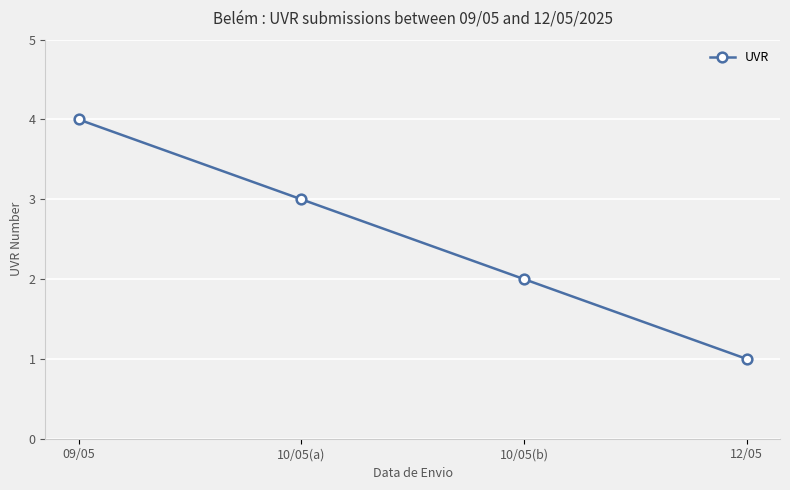

Is it true that the value at 12/05 is 1?

True